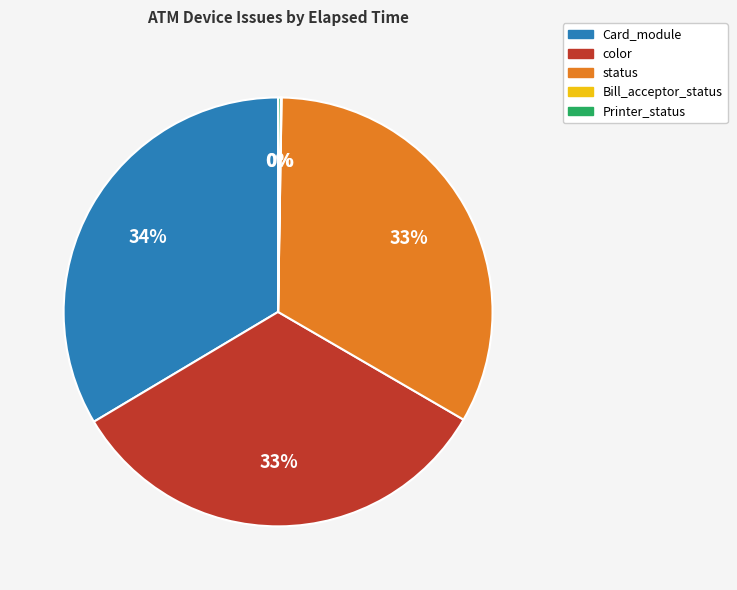

Is there a majority slice in this chart?

No